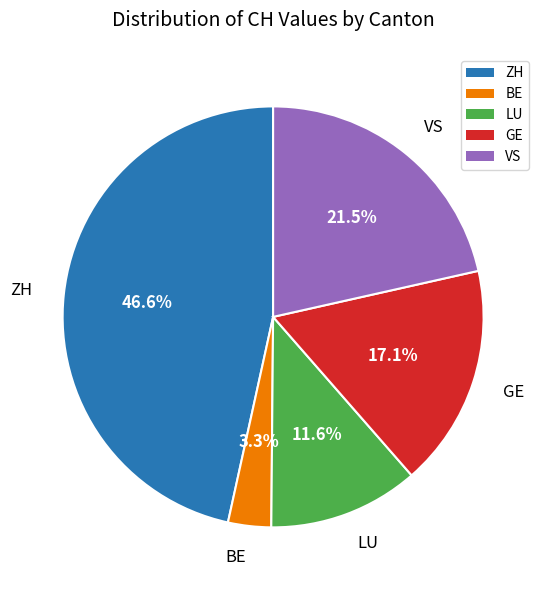

To the nearest percent, what is the difference between the largest and smallest slice percentages?

43%